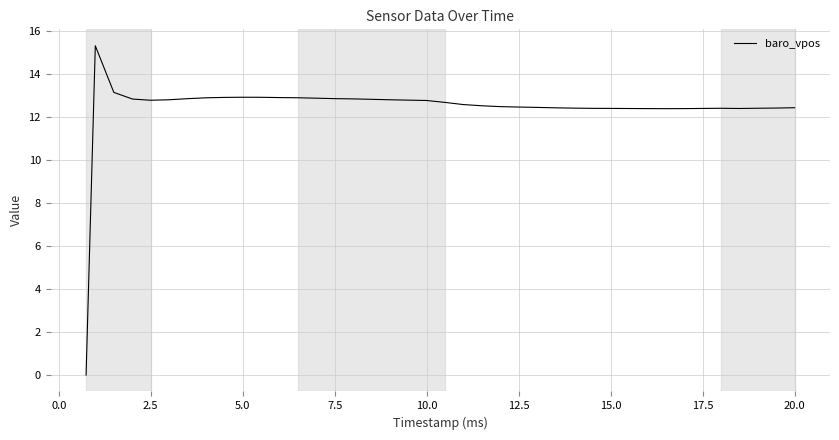

Count the number of categories in the chart.

40